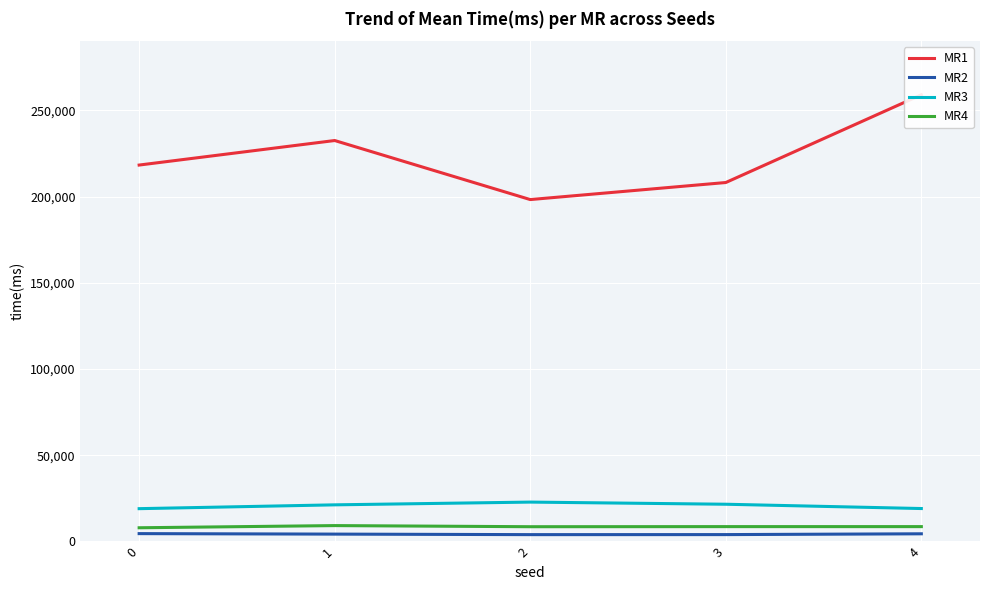

How many interior local valleys does the MR2 series have?

1